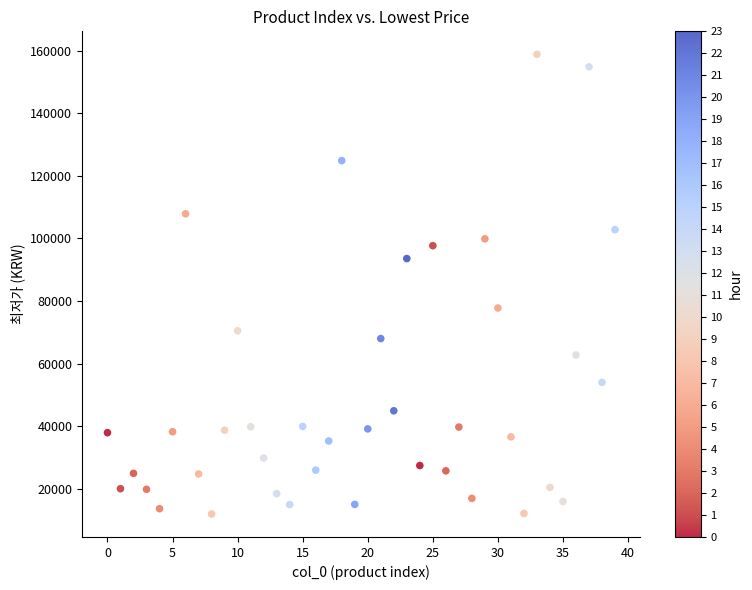

What is the range of Y values (max minus min)?

146990